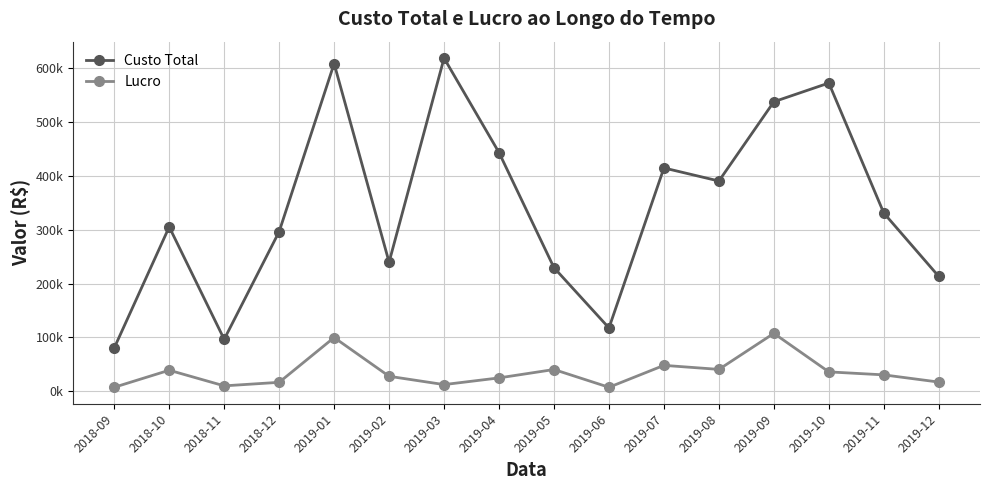

Is this an area chart (filled region under the line)?

No